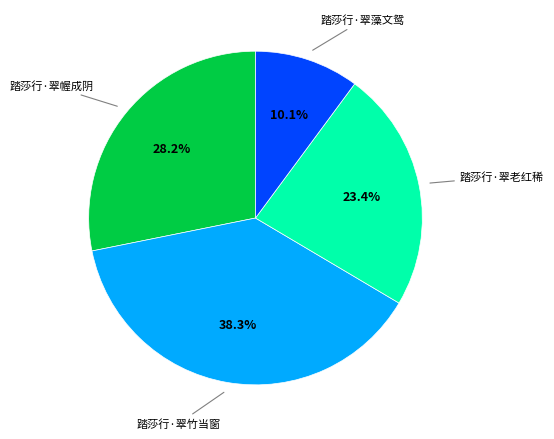

Does any single category account for the majority?

No